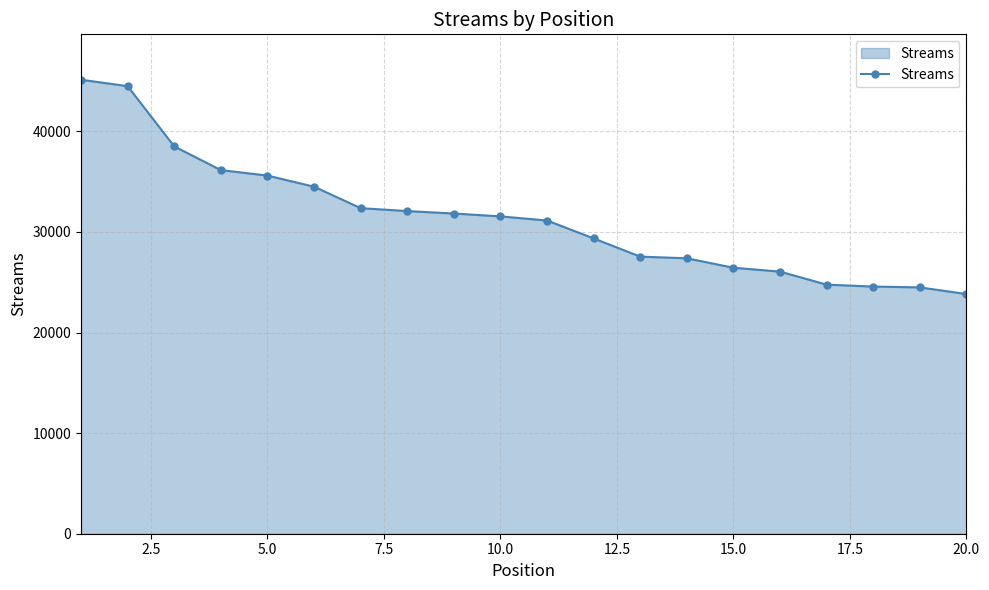

What is the value of the 16th point from the left?

26059